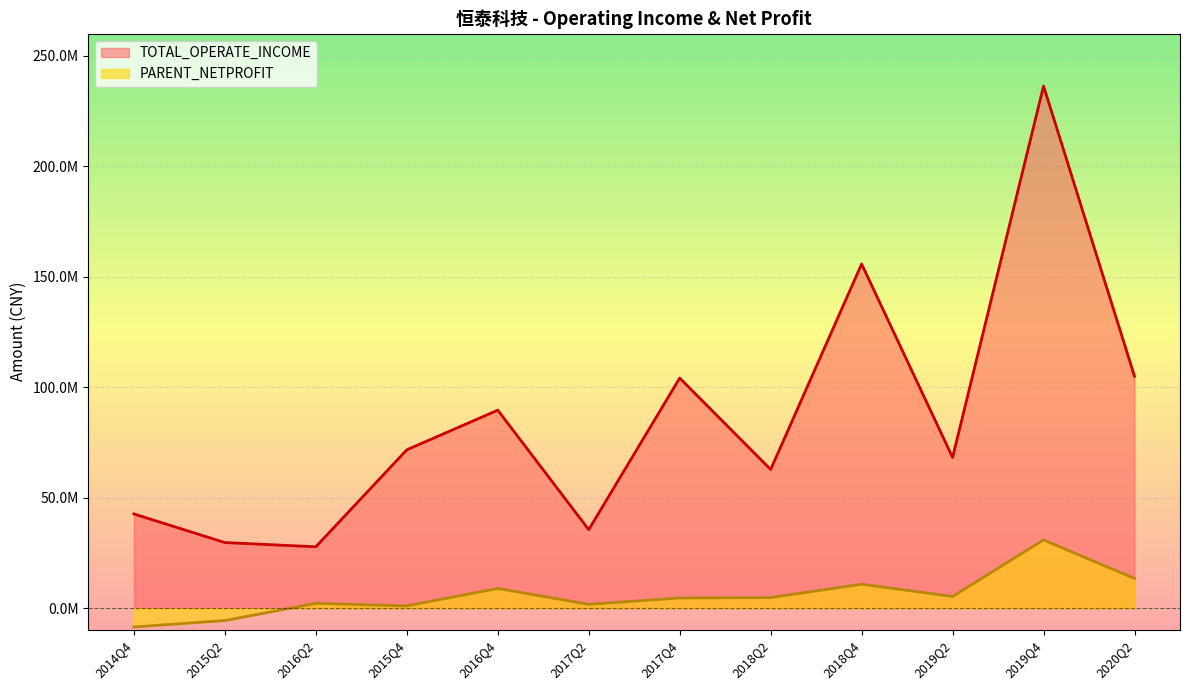

True or false: PARENT_NETPROFIT and TOTAL_OPERATE_INCOME intersect in this chart.

False